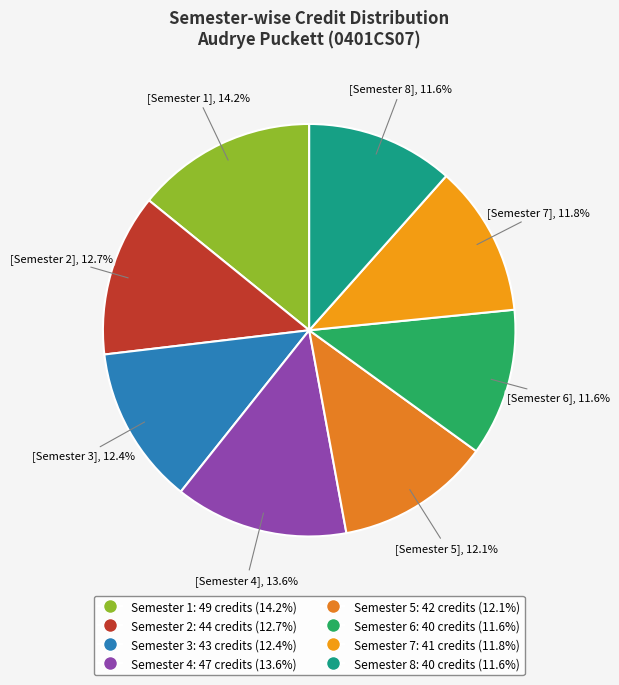

To the nearest percent, what portion does Semester 8 represent?

12%